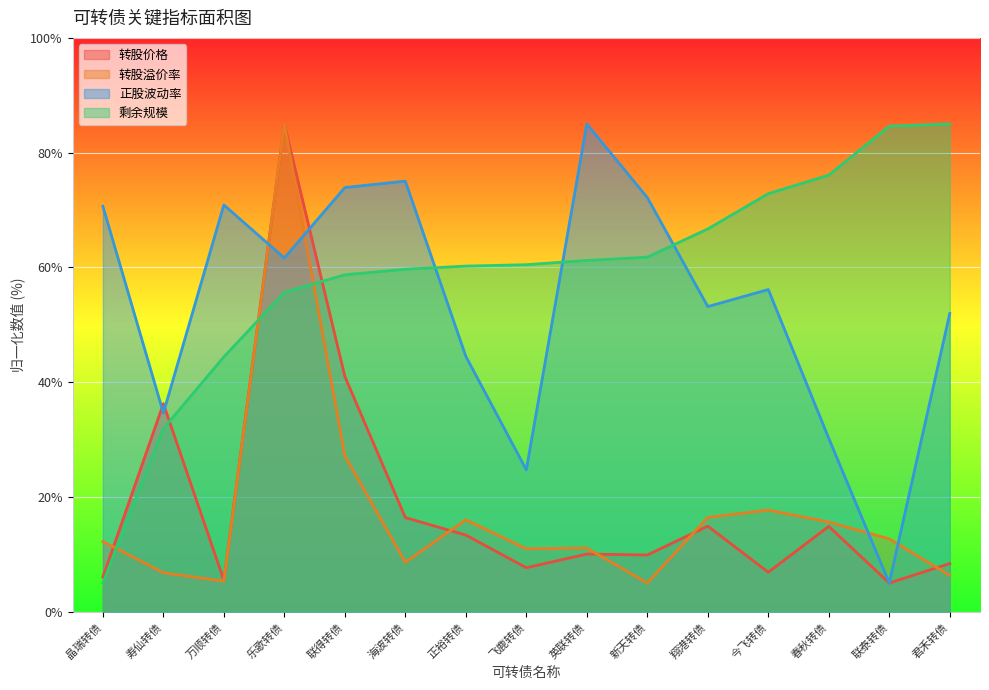

Reading left to right, list all the values displayed in this chart.

转股价格: 晶瑞转债=6.0	寿仙转债=36.2	万顺转债=5.5	乐歌转债=85.0	联得转债=41.0	海波转债=16.4	正裕转债=13.4	飞鹿转债=7.7	英联转债=10.0	新天转债=9.9	翔港转债=14.9	今飞转债=6.9	春秋转债=14.9	联泰转债=5.0	君禾转债=8.4
转股溢价率: 晶瑞转债=12.2	寿仙转债=6.8	万顺转债=5.3	乐歌转债=85.0	联得转债=27.2	海波转债=8.6	正裕转债=16.0	飞鹿转债=11.0	英联转债=11.1	新天转债=5.0	翔港转债=16.4	今飞转债=17.7	春秋转债=15.6	联泰转债=12.7	君禾转债=6.3
正股波动率: 晶瑞转债=70.7	寿仙转债=34.6	万顺转债=70.9	乐歌转债=61.6	联得转债=73.9	海波转债=75.0	正裕转债=44.5	飞鹿转债=24.7	英联转债=85.0	新天转债=72.2	翔港转债=53.2	今飞转债=56.1	春秋转债=30.2	联泰转债=5.0	君禾转债=52.0
剩余规模: 晶瑞转债=5.0	寿仙转债=31.9	万顺转债=44.4	乐歌转债=55.7	联得转债=58.7	海波转债=59.7	正裕转债=60.2	飞鹿转债=60.5	英联转债=61.2	新天转债=61.8	翔港转债=66.7	今飞转债=72.9	春秋转债=76.1	联泰转债=84.6	君禾转债=85.0